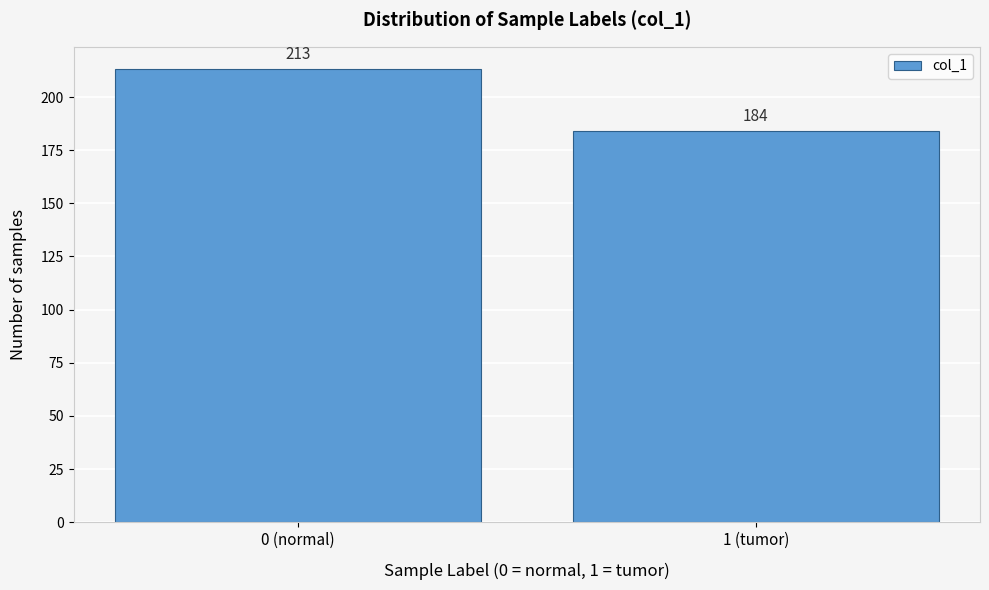

Reading left to right, transcribe all the data shown in this chart.

0 (normal)=213	1 (tumor)=184